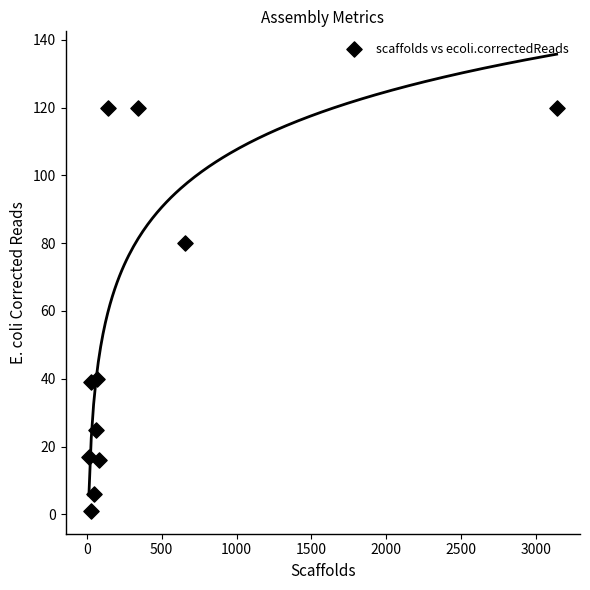

What is the range of Y values (max minus min)?

119